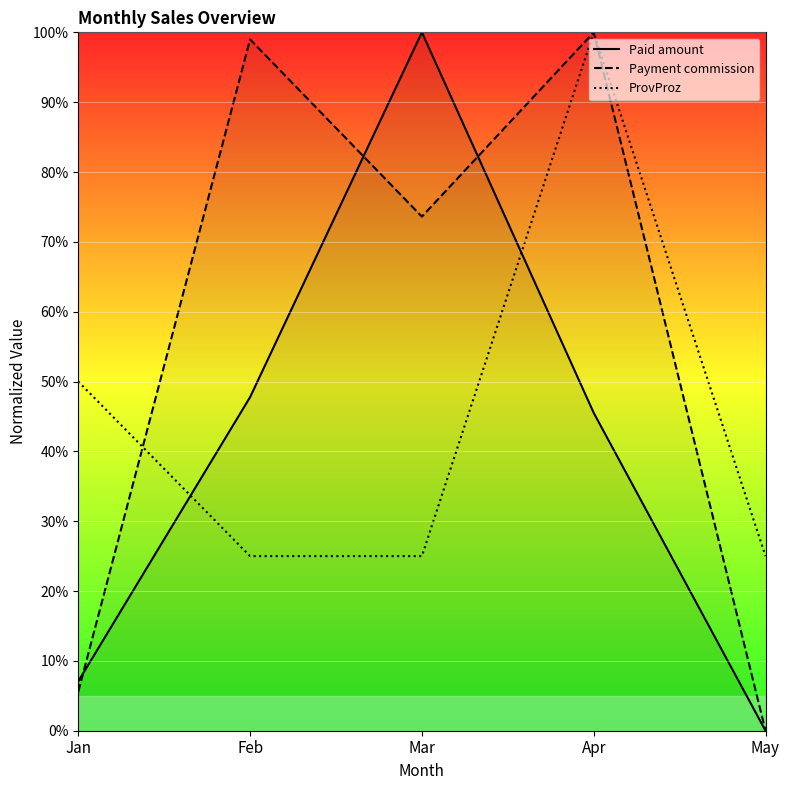

How many values in the ProvProz series exceed 25?

2